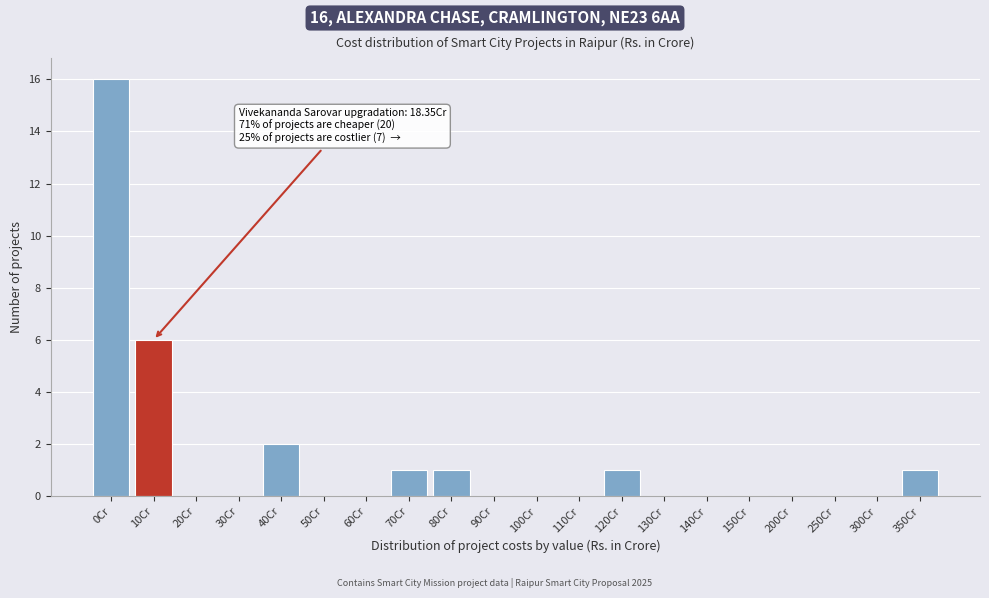

Reading right to left, extract all data points from this chart.

350Cr=1	300Cr=0	250Cr=0	200Cr=0	150Cr=0	140Cr=0	130Cr=0	120Cr=1	110Cr=0	100Cr=0	90Cr=0	80Cr=1	70Cr=1	60Cr=0	50Cr=0	40Cr=2	30Cr=0	20Cr=0	10Cr=6	0Cr=16